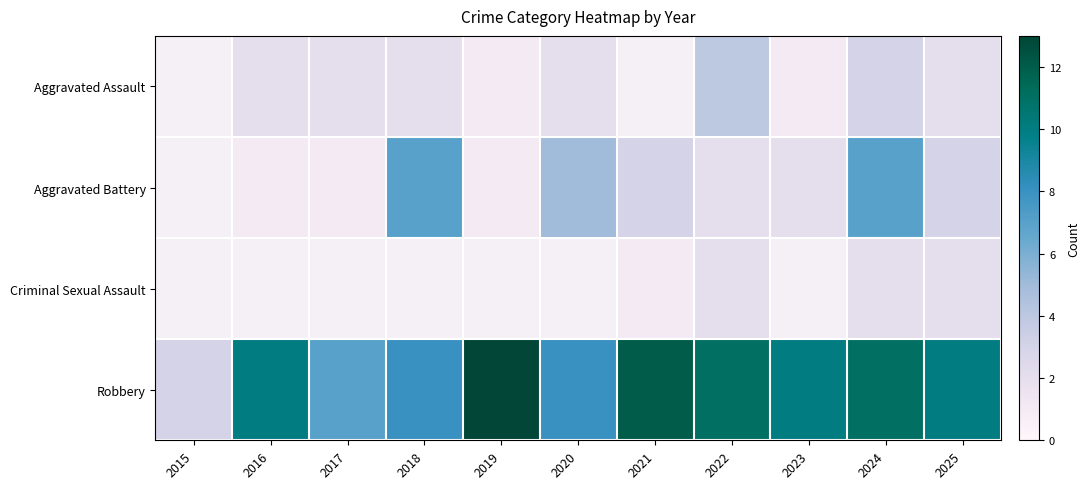

At which category is the sum across all series the highest?

2024